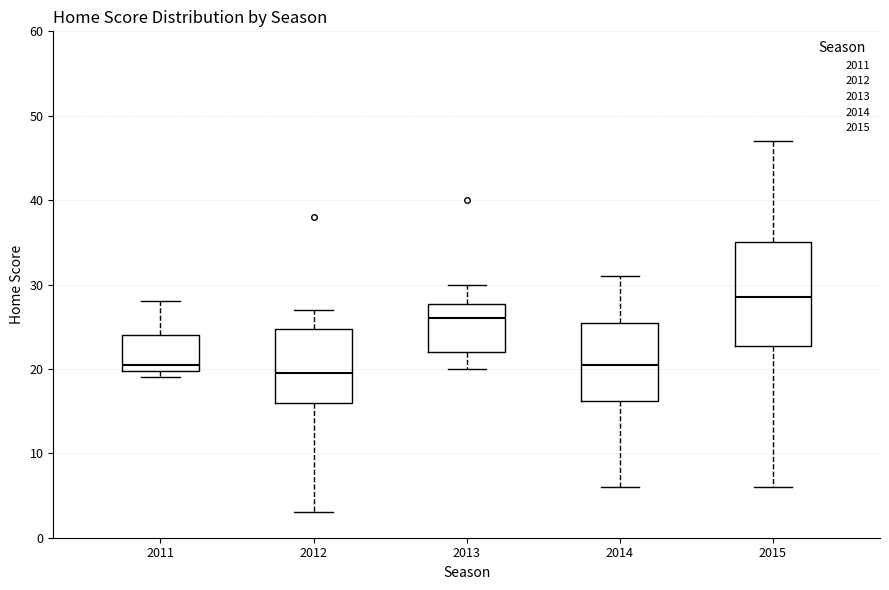

Which box is the tallest, from its lower edge to its upper edge?

2015